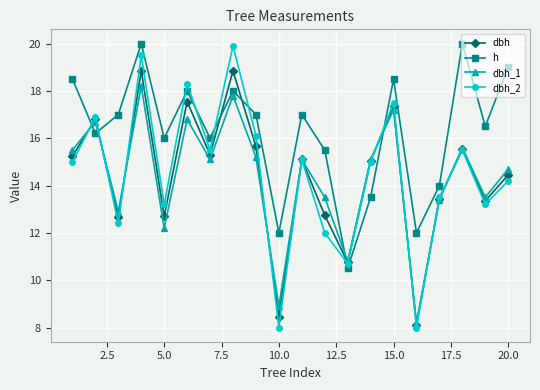

What is the minimum value for dbh_1?

8.2